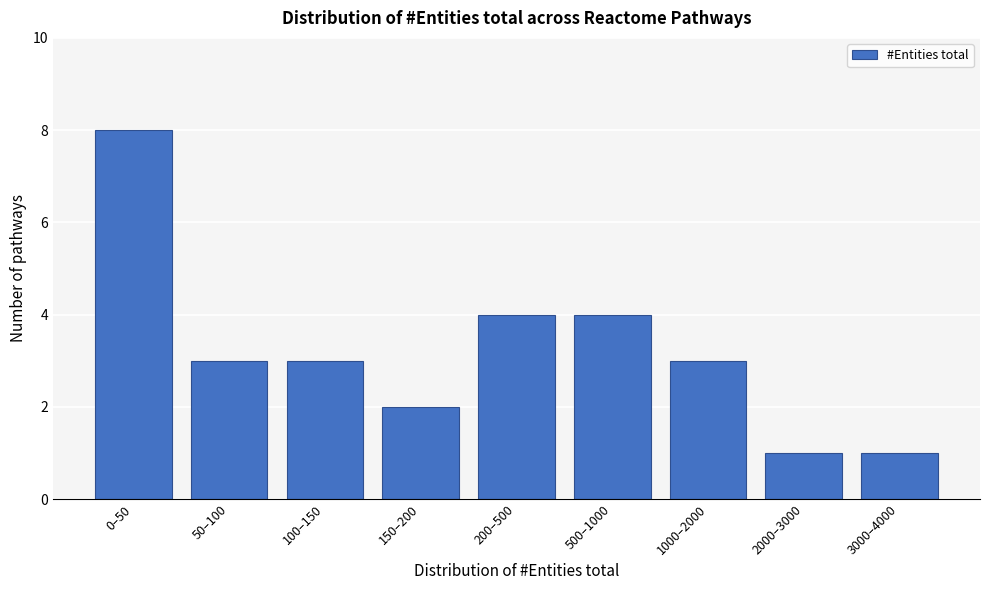

Reading left to right, what are all the values shown in this chart?

0–50=8	50–100=3	100–150=3	150–200=2	200–500=4	500–1000=4	1000–2000=3	2000–3000=1	3000–4000=1